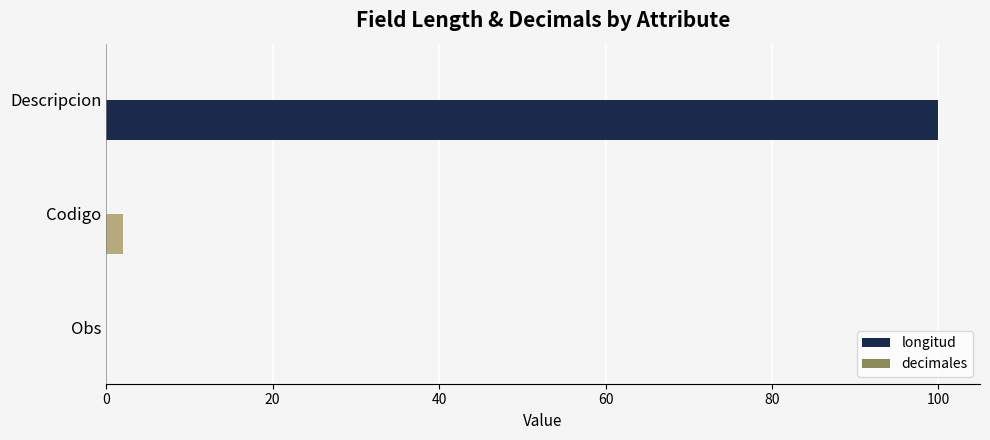

Reading bottom to top, transcribe all the data shown in this chart.

Obs=0	Codigo=2	Descripcion=100